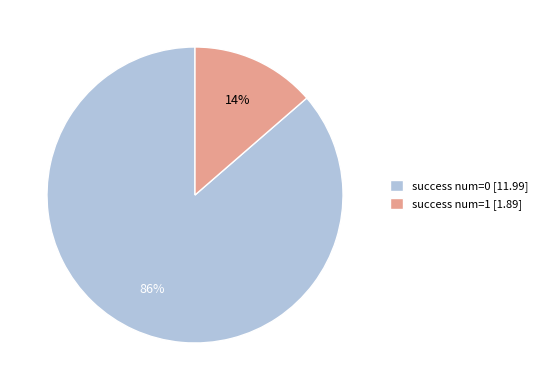

Does success num=1 [1.89] account for over 50% of the chart?

No